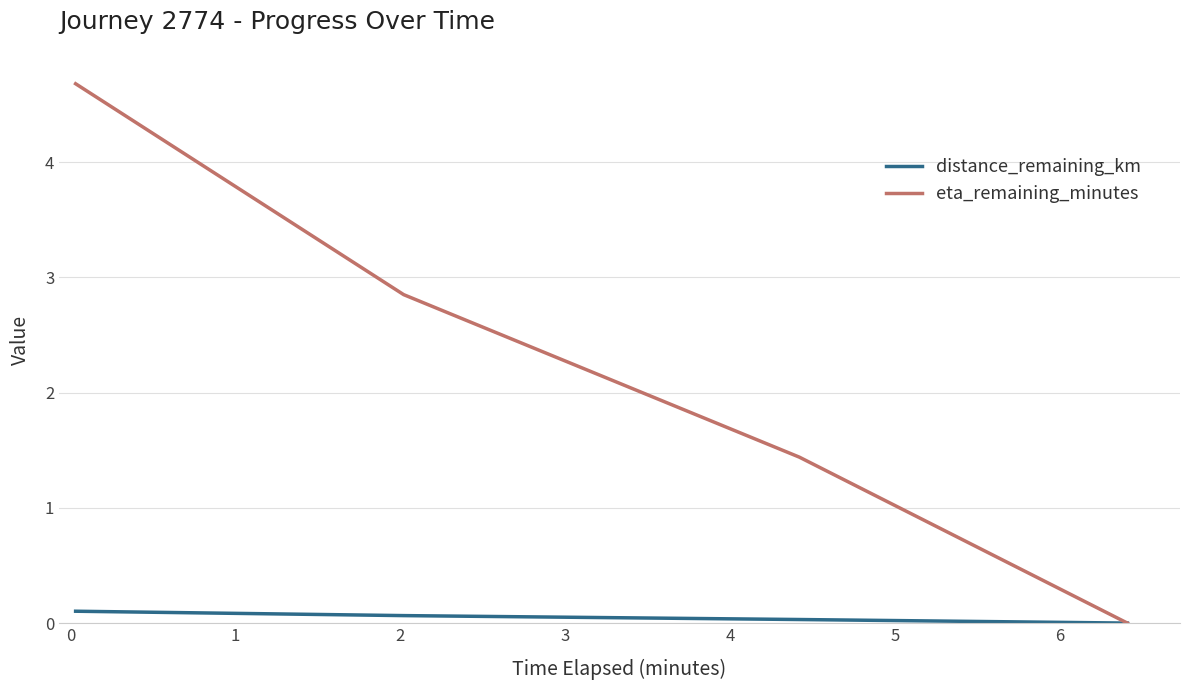

List the series in order of their overall mean, lowest first.

distance_remaining_km, eta_remaining_minutes